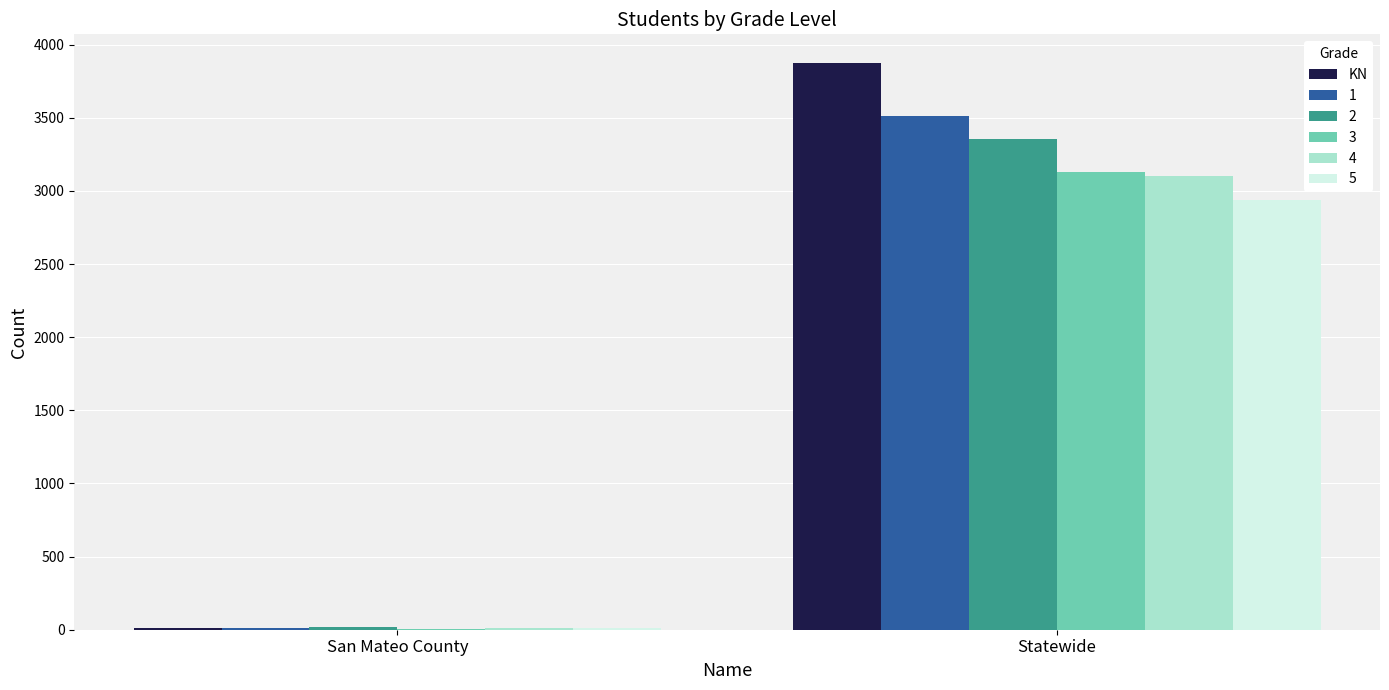

True or false: 1 has a value of 4932 at Statewide.

False